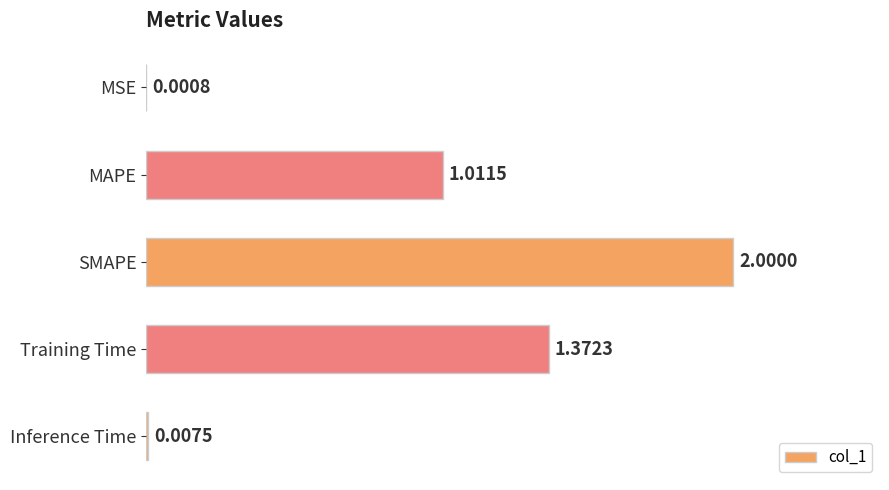

Which category has the highest value across all series?

SMAPE